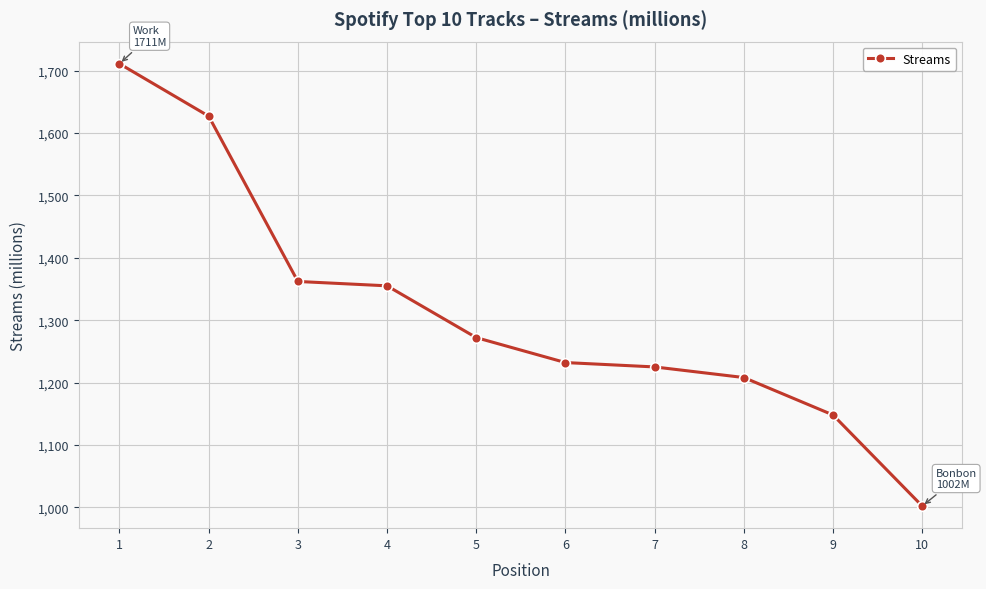

Read the value at 5, to the nearest 50.

1250